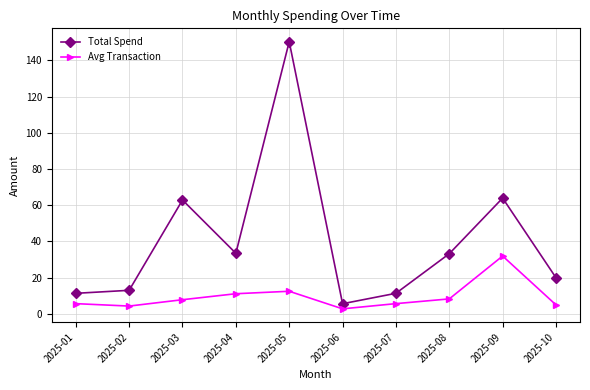

True or false: Total Spend and Avg Transaction cross at least once.

False